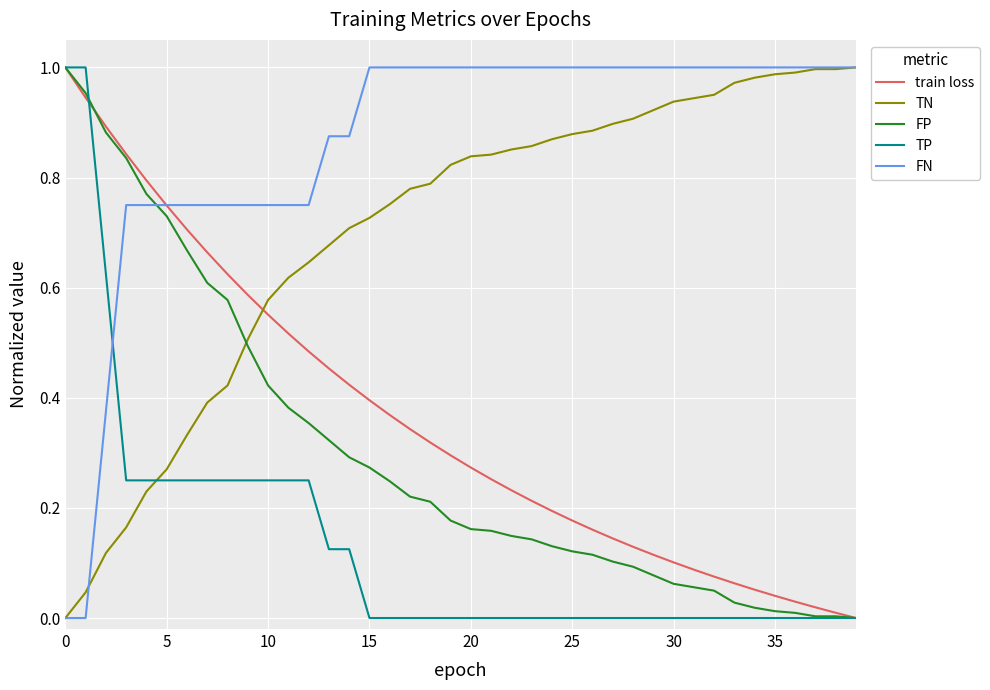

Which series has the largest total across all categories?

FN